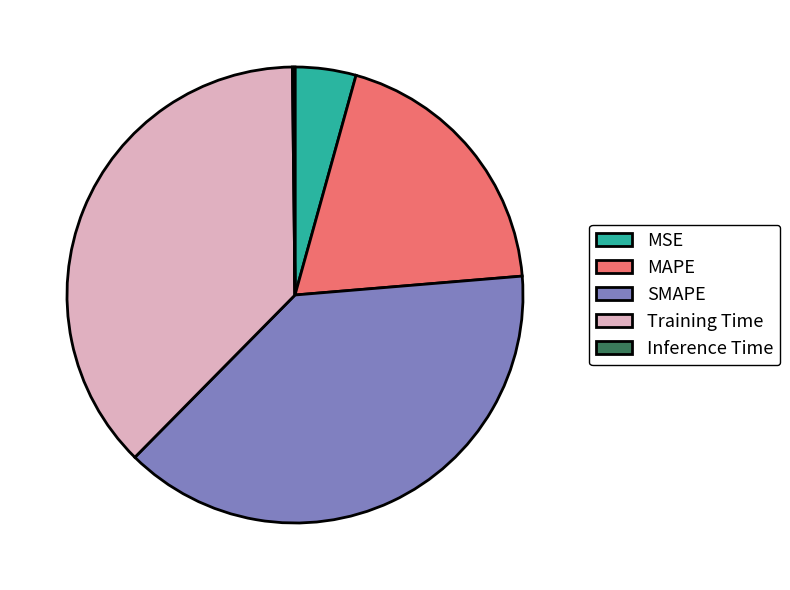

The MSE slice represents 16% of the pie. True or false?

False